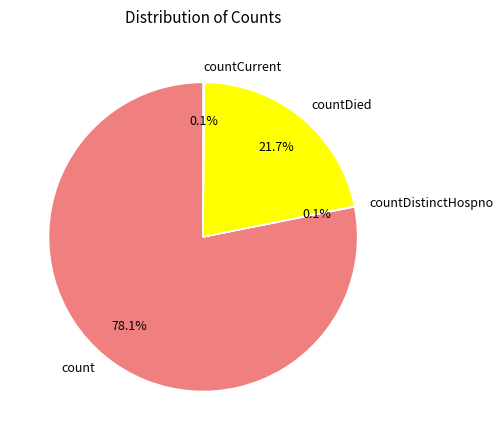

Does countDied represent more than half of the total?

No